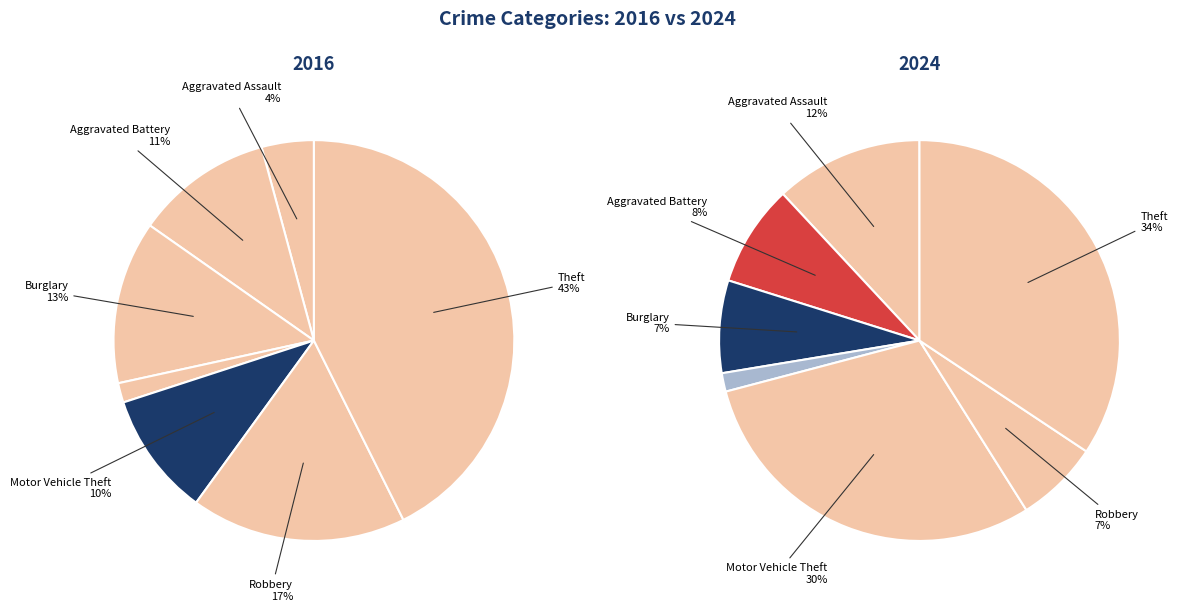

How many slices are in this pie chart?

7